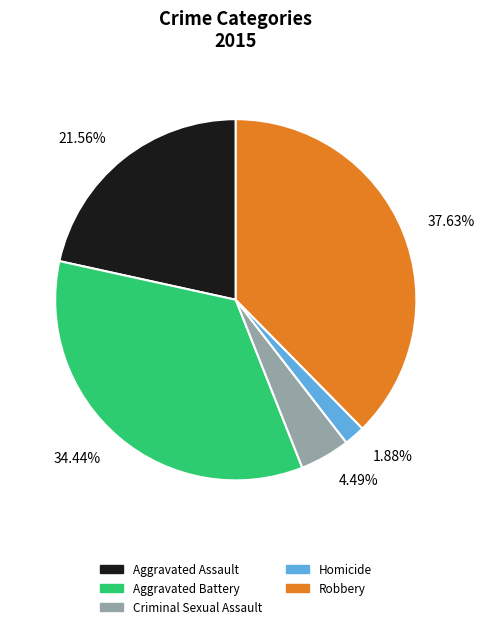

Rank the categories by value from lowest to highest.

Homicide, Criminal Sexual Assault, Aggravated Assault, Aggravated Battery, Robbery